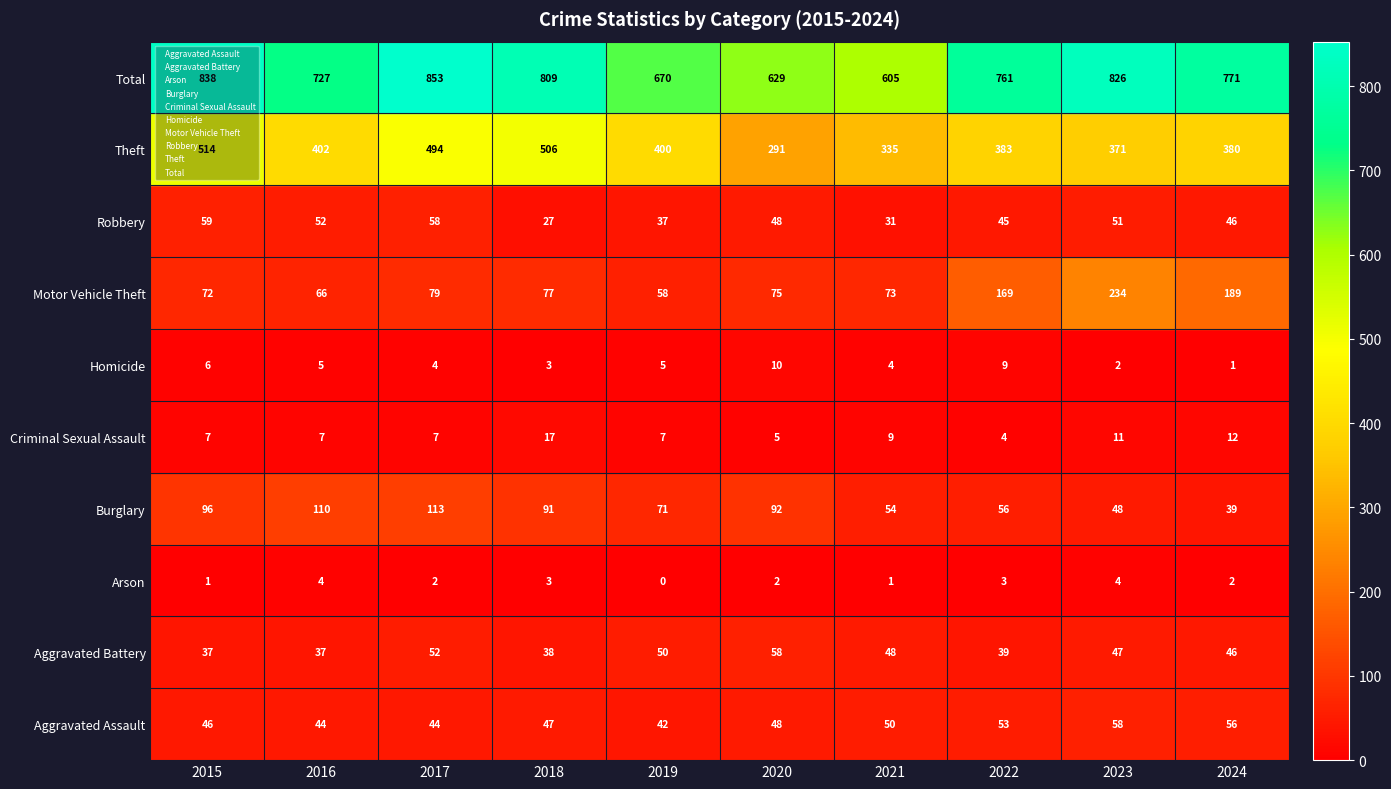

Which series has the widest spread of values?

Aggravated Assault